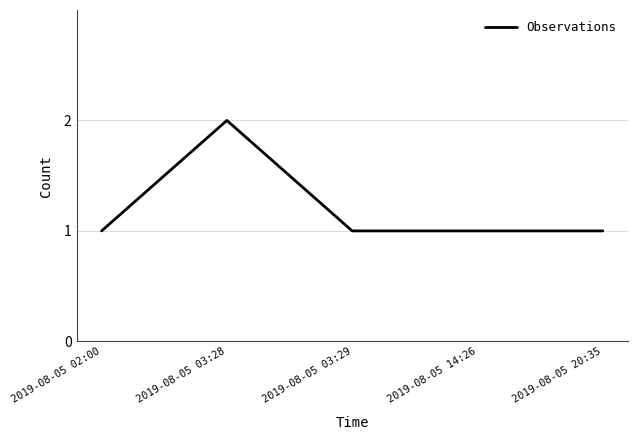

At which category does the chart reach its peak across all series?

2019-08-05 03:28